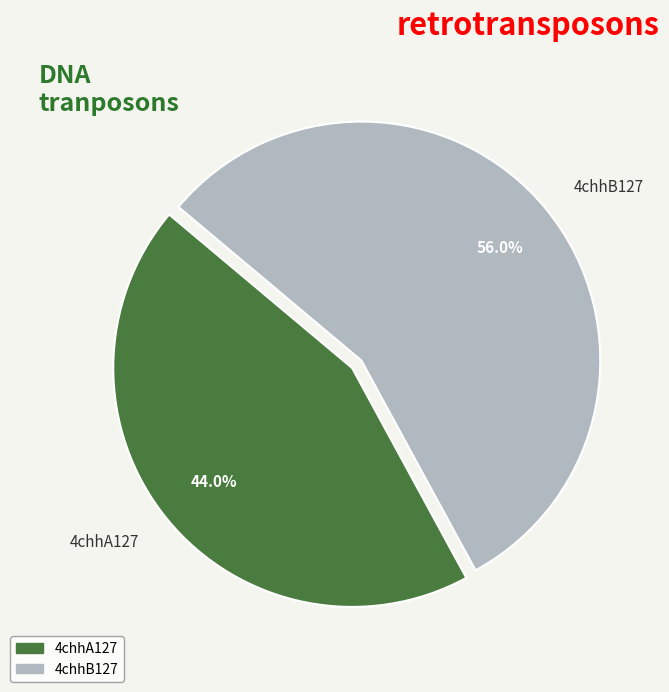

To the nearest percent, what portion does 4chhB127 represent?

56%